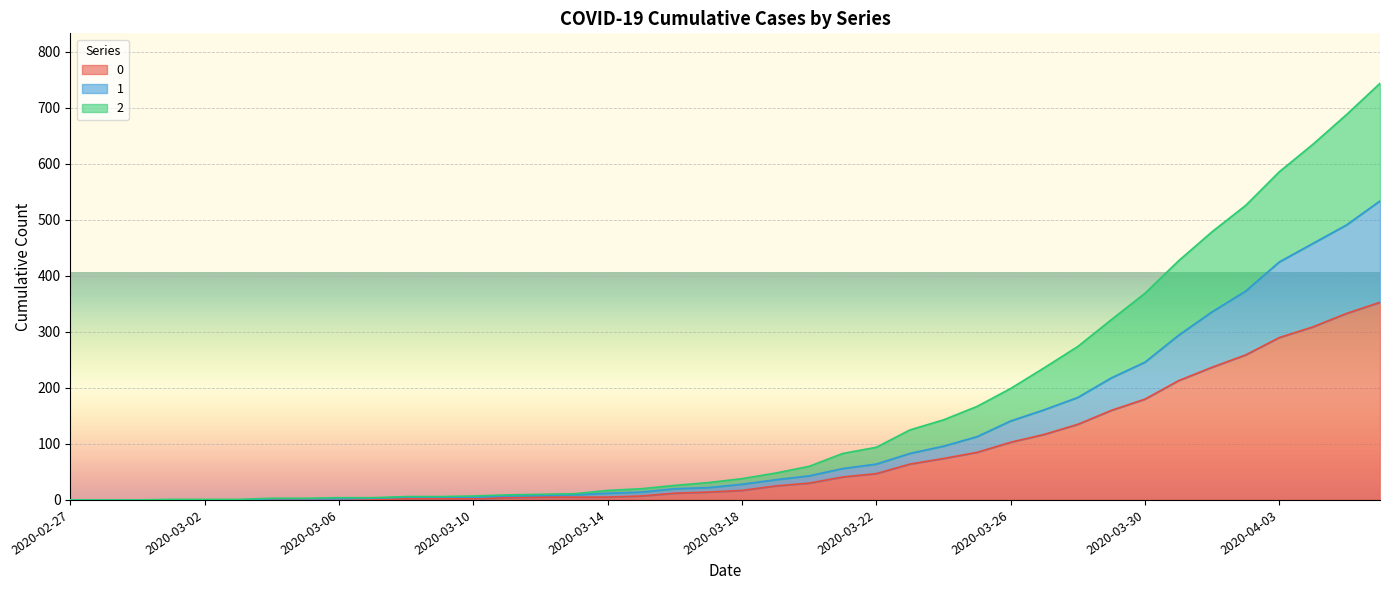

Is it true that 0 equals 41 at 2020-03-21?

True